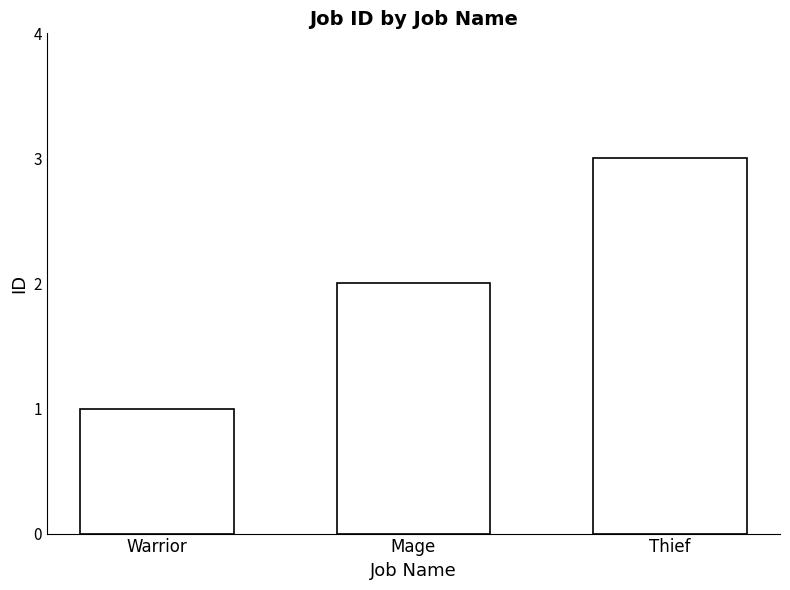

Rank the categories by value from lowest to highest.

Warrior, Mage, Thief